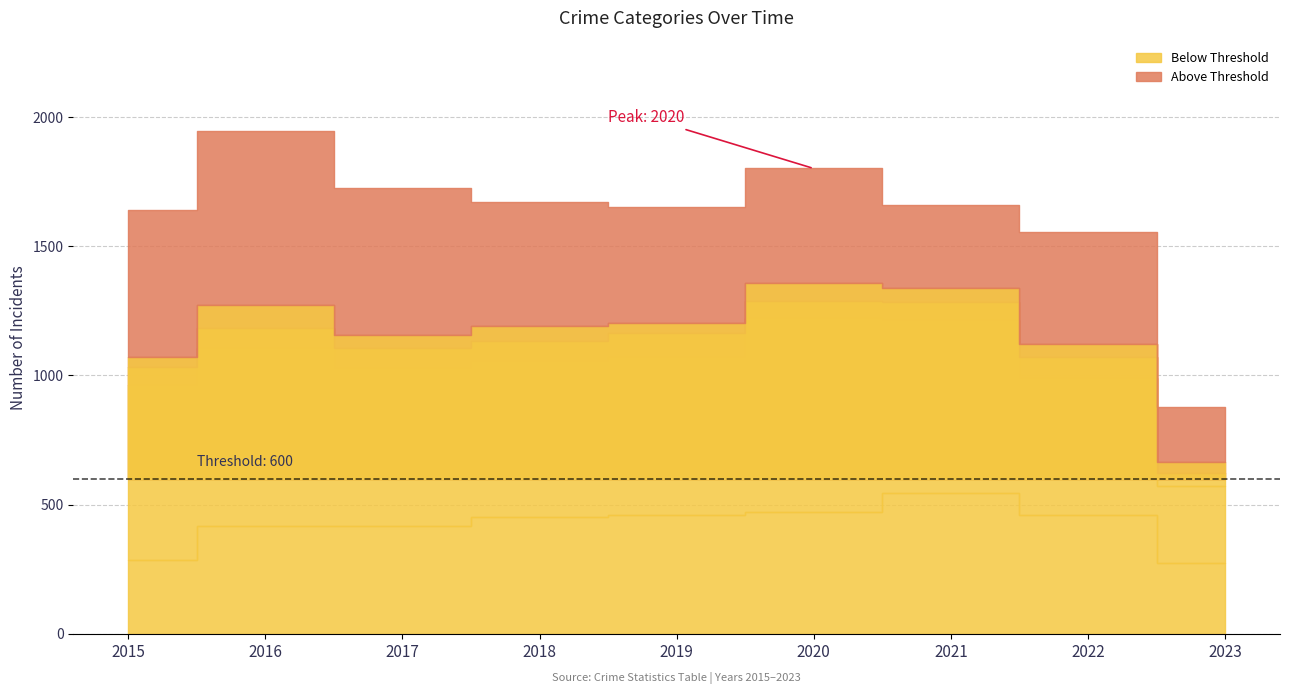

How many lines are shown in the chart?

5